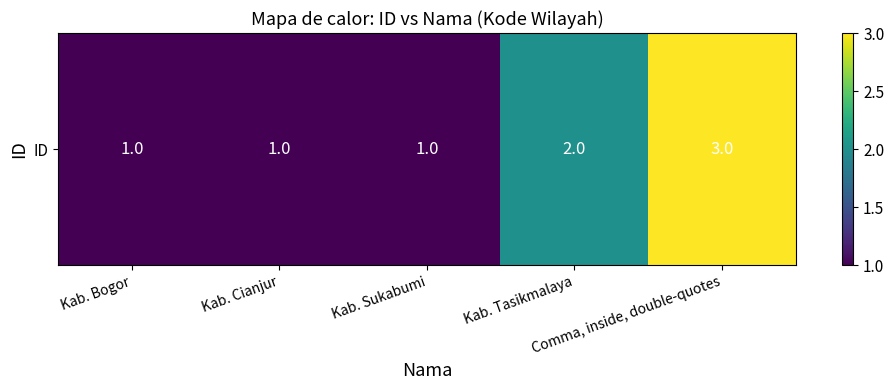

What is the average value?

2